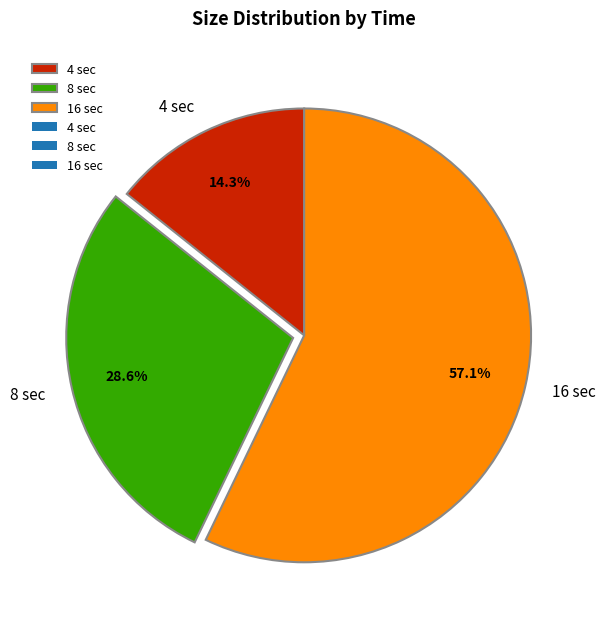

Which slice is the largest?

16 sec